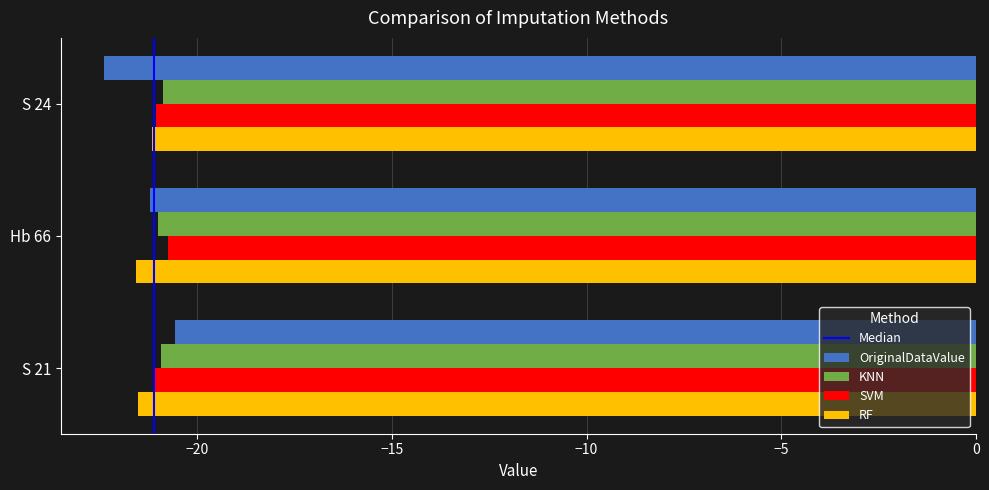

Is the value of OriginalDataValue at S 24 greater than the value of RF at S 21?

No